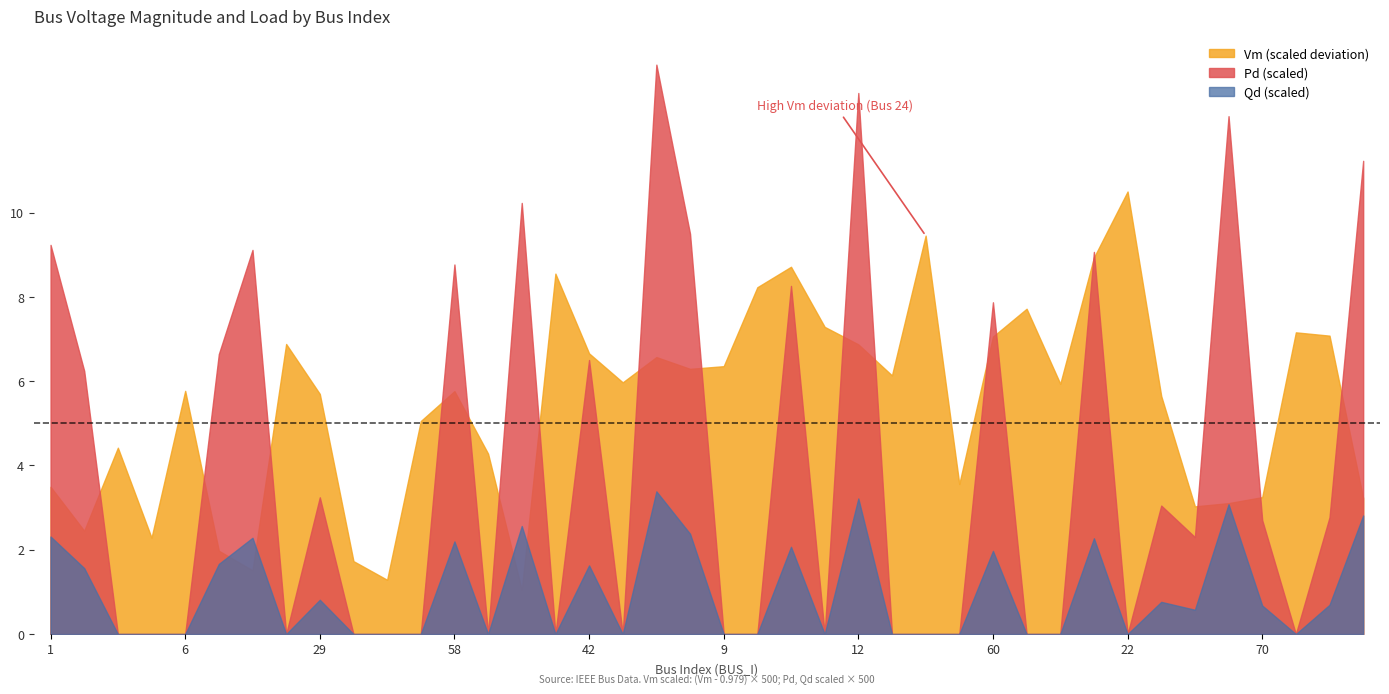

What is the label of the 36th point from the right?

6